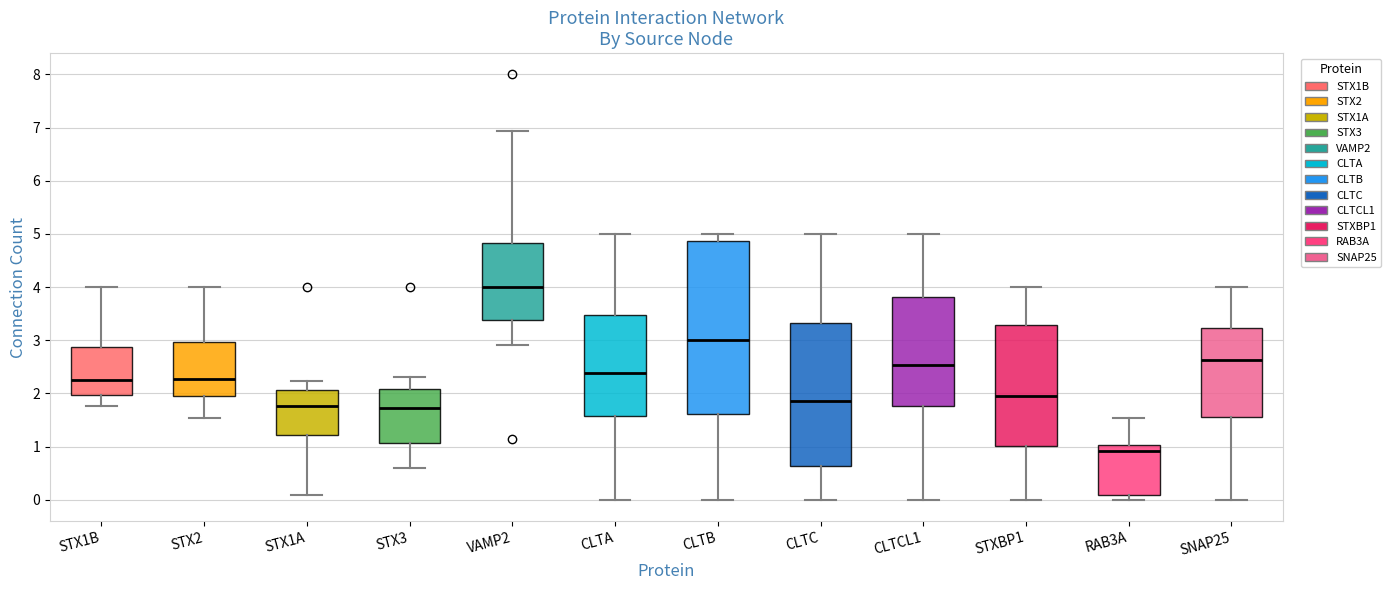

Reading left to right, transcribe this box plot: for each box, give where its median line is, the range the box spans, and where its two whiskers end, as read against the y-axis. The values are not printed on the chart, so give them approximately, as read against the axis.

STX1B: median 2.2, box 2.0 to 2.9, whiskers 1.8 to 4.0
STX2: median 2.3, box 1.9 to 3.0, whiskers 1.5 to 4.0
STX1A: median 1.8, box 1.2 to 2.1, whiskers 0.1 to 2.2
STX3: median 1.7, box 1.1 to 2.1, whiskers 0.6 to 2.3
VAMP2: median 4.0, box 3.4 to 4.8, whiskers 2.9 to 6.9
CLTA: median 2.4, box 1.6 to 3.5, whiskers 0.0 to 5.0
CLTB: median 3.0, box 1.6 to 4.9, whiskers 0.0 to 5.0
CLTC: median 1.9, box 0.6 to 3.3, whiskers 0.0 to 5.0
CLTCL1: median 2.5, box 1.8 to 3.8, whiskers 0.0 to 5.0
STXBP1: median 1.9, box 1.0 to 3.3, whiskers 0.0 to 4.0
RAB3A: median 0.9, box 0.1 to 1.0, whiskers 0.0 to 1.5
SNAP25: median 2.6, box 1.6 to 3.2, whiskers 0.0 to 4.0